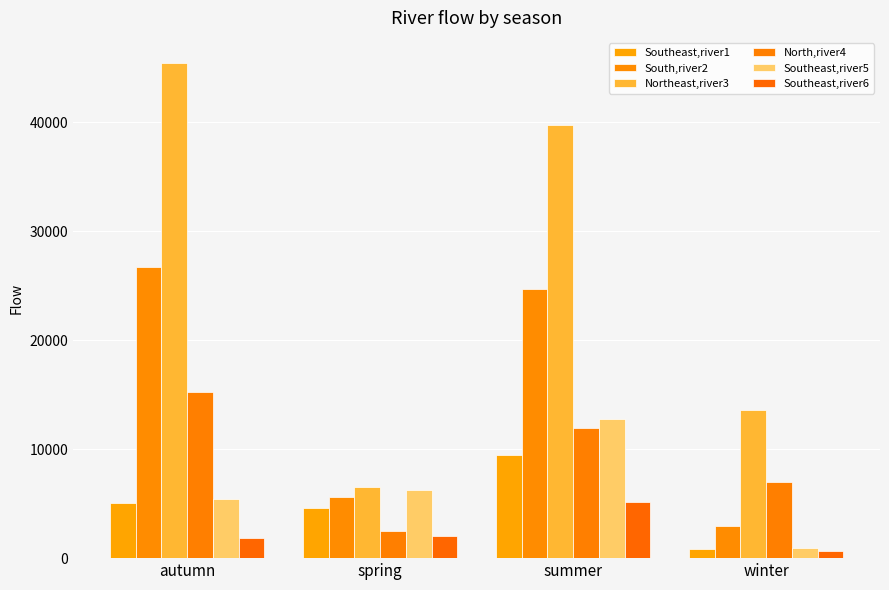

What is the sum of the South,river2 values at summer and winter?

27685.7